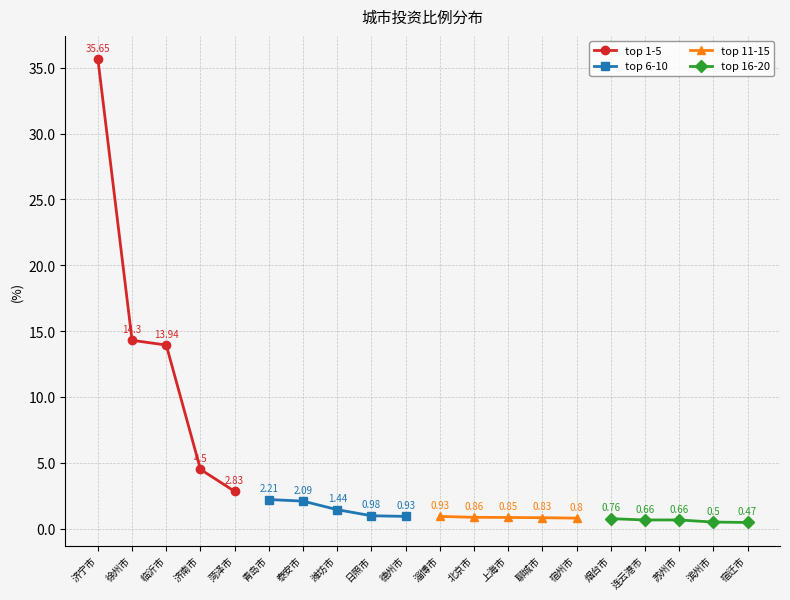

At which label does top 1-5 reach its peak?

济宁市